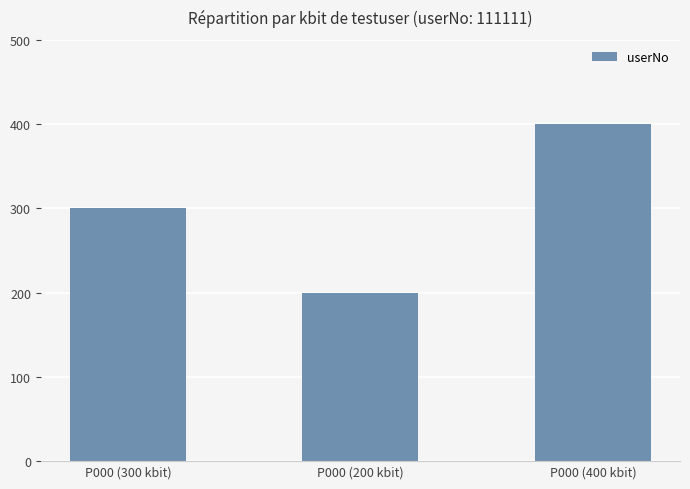

The chart shows a value of 567 at P000 (400 kbit). True or false?

False